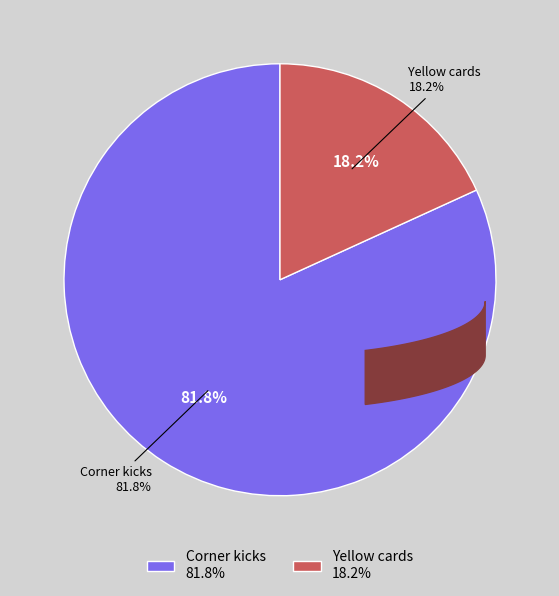

The Yellow cards slice represents 25% of the pie. True or false?

False